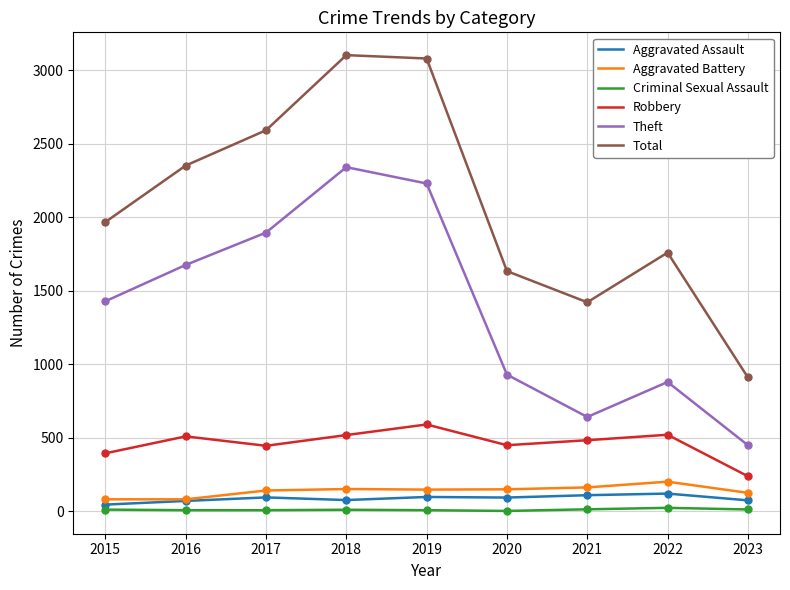

What is the total value across all series at 2016?

4699